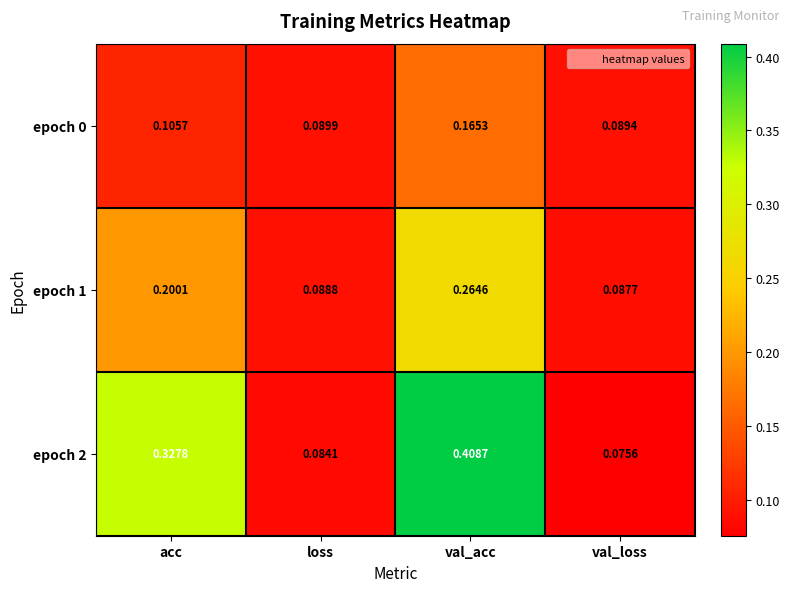

At which category is the sum across all series the highest?

val_acc